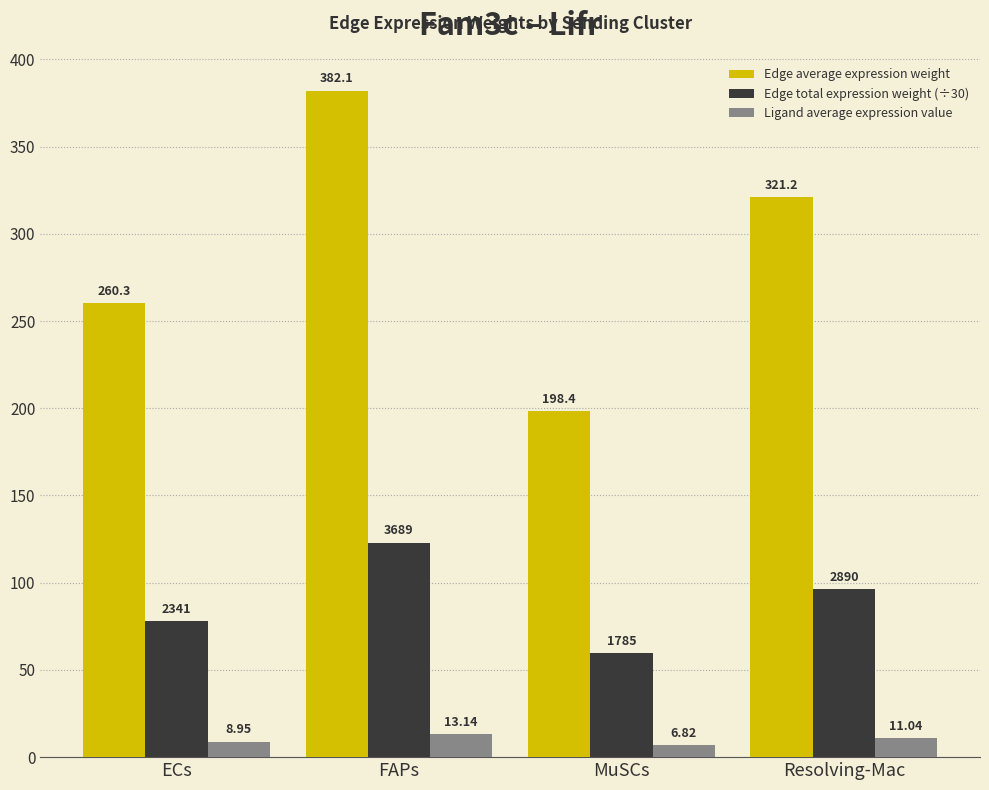

At how many categories does at least one series exceed 70?

4